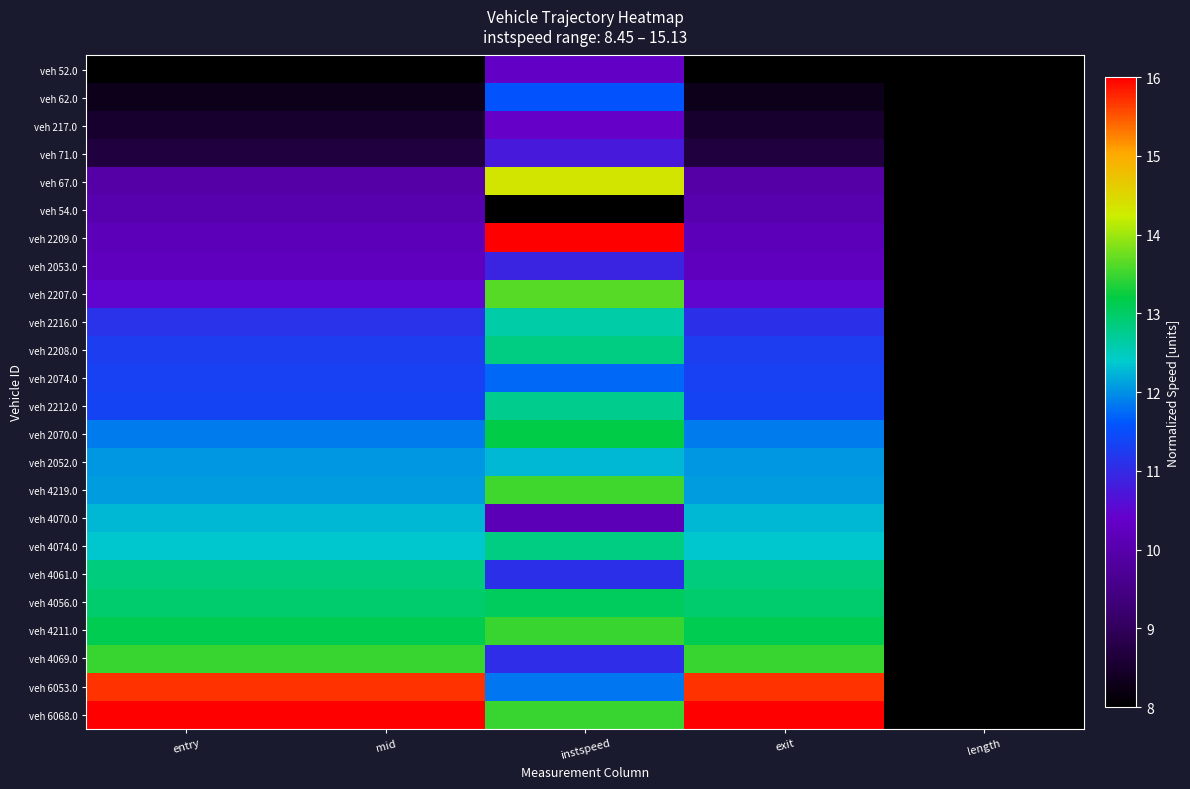

Reading right to left, extract all data points from this chart.

veh 52.0: length=8.0	exit=8.0	instspeed=10.3	mid=8.0	entry=8.0
veh 62.0: length=8.0	exit=8.3	instspeed=11.6	mid=8.3	entry=8.3
veh 217.0: length=8.0	exit=8.5	instspeed=10.3	mid=8.5	entry=8.5
veh 71.0: length=8.0	exit=8.7	instspeed=10.8	mid=8.7	entry=8.7
veh 67.0: length=8.0	exit=9.9	instspeed=14.3	mid=9.9	entry=9.9
veh 54.0: length=8.0	exit=10.0	instspeed=8.0	mid=10.0	entry=10.0
veh 2209.0: length=8.0	exit=10.2	instspeed=16.0	mid=10.2	entry=10.2
veh 2053.0: length=8.0	exit=10.2	instspeed=10.9	mid=10.2	entry=10.2
veh 2207.0: length=8.0	exit=10.5	instspeed=13.6	mid=10.5	entry=10.5
veh 2216.0: length=8.0	exit=11.1	instspeed=12.6	mid=11.1	entry=11.1
veh 2208.0: length=8.0	exit=11.3	instspeed=12.8	mid=11.3	entry=11.3
veh 2074.0: length=8.0	exit=11.3	instspeed=11.7	mid=11.3	entry=11.3
veh 2212.0: length=8.0	exit=11.4	instspeed=12.8	mid=11.4	entry=11.4
veh 2070.0: length=8.0	exit=11.8	instspeed=13.2	mid=11.8	entry=11.8
veh 2052.0: length=8.0	exit=12.1	instspeed=12.3	mid=12.1	entry=12.1
veh 4219.0: length=8.0	exit=12.1	instspeed=13.5	mid=12.1	entry=12.1
veh 4070.0: length=8.0	exit=12.3	instspeed=10.1	mid=12.3	entry=12.3
veh 4074.0: length=8.0	exit=12.4	instspeed=12.8	mid=12.4	entry=12.4
veh 4061.0: length=8.0	exit=12.9	instspeed=11.1	mid=12.9	entry=12.9
veh 4056.0: length=8.0	exit=13.0	instspeed=13.0	mid=13.0	entry=13.0
veh 4211.0: length=8.0	exit=13.1	instspeed=13.5	mid=13.1	entry=13.1
veh 4069.0: length=8.0	exit=13.5	instspeed=11.0	mid=13.5	entry=13.5
veh 6053.0: length=8.0	exit=15.7	instspeed=11.8	mid=15.7	entry=15.7
veh 6068.0: length=8.0	exit=16.0	instspeed=13.5	mid=16.0	entry=16.0